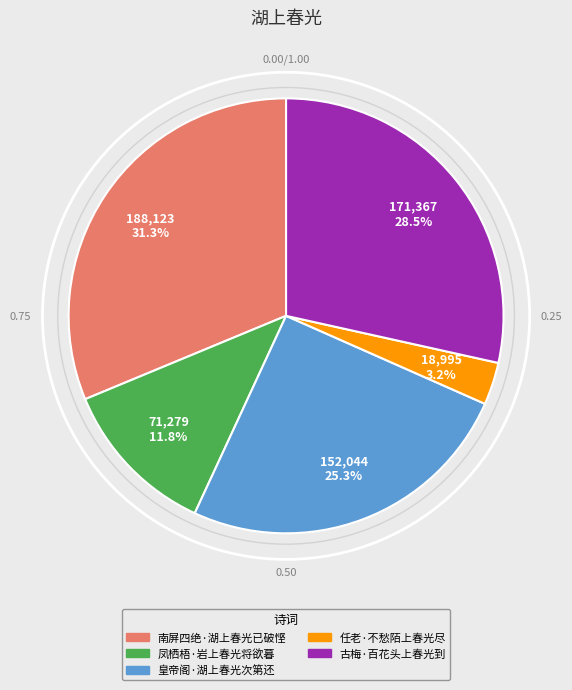

Does 南屏四绝·湖上春光已破悭 represent more than half of the total?

No